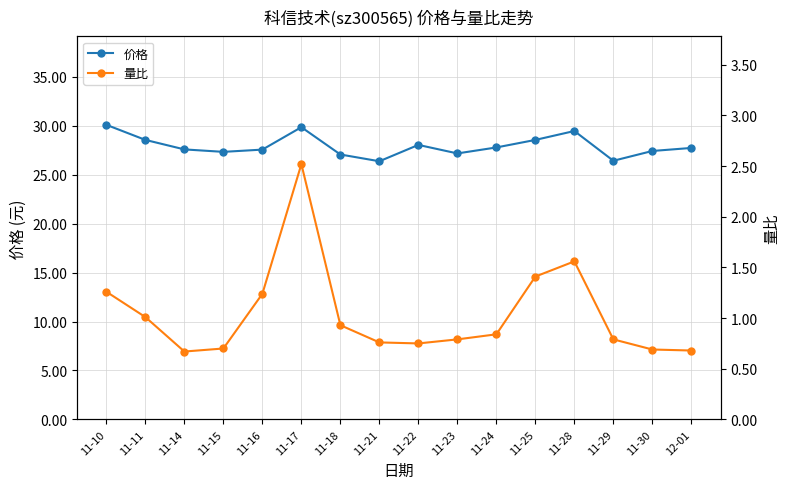

At which label is 量比 closest to 1?

11-11